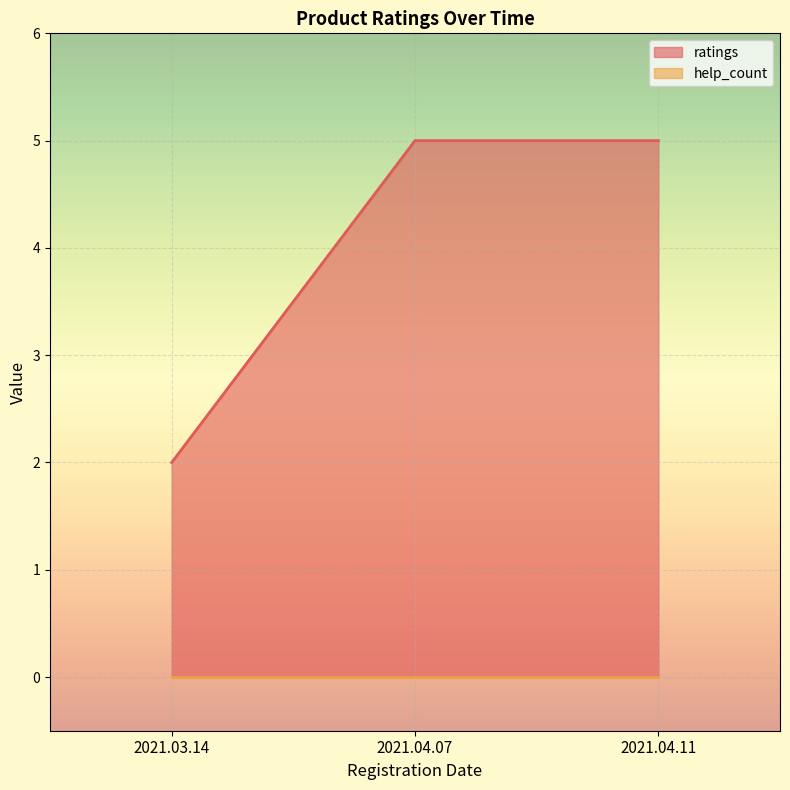

True or false: the data shows 1 at 2021.03.14.

False